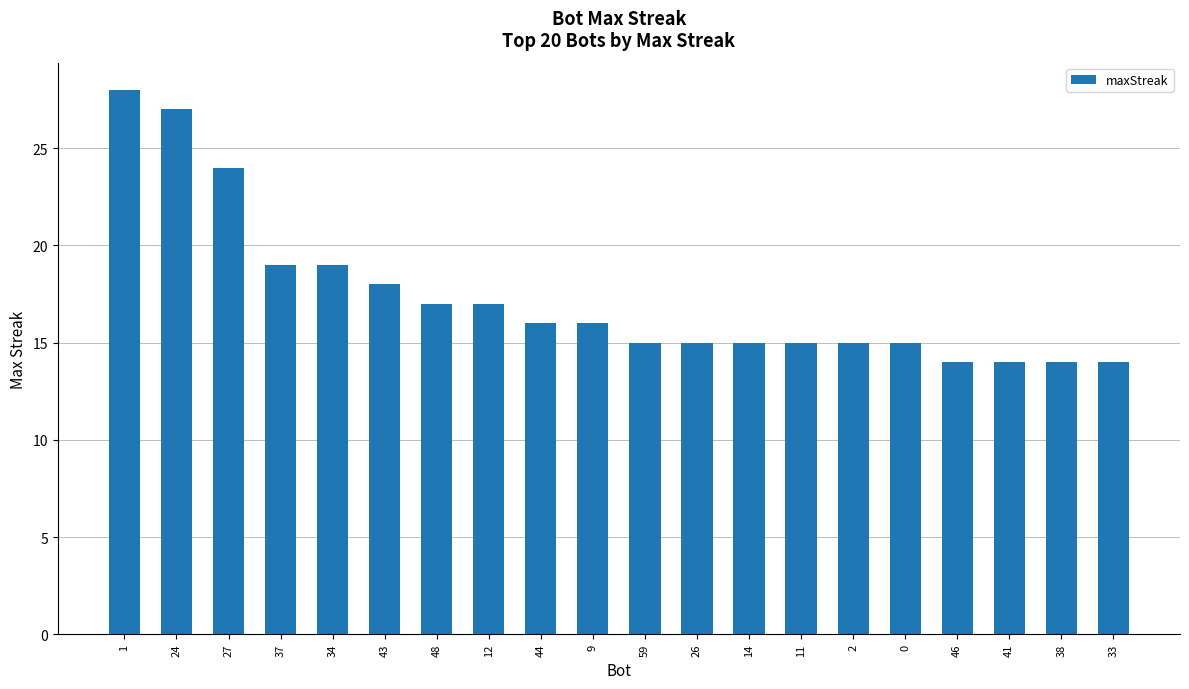

What is the minimum value shown in the chart?

14